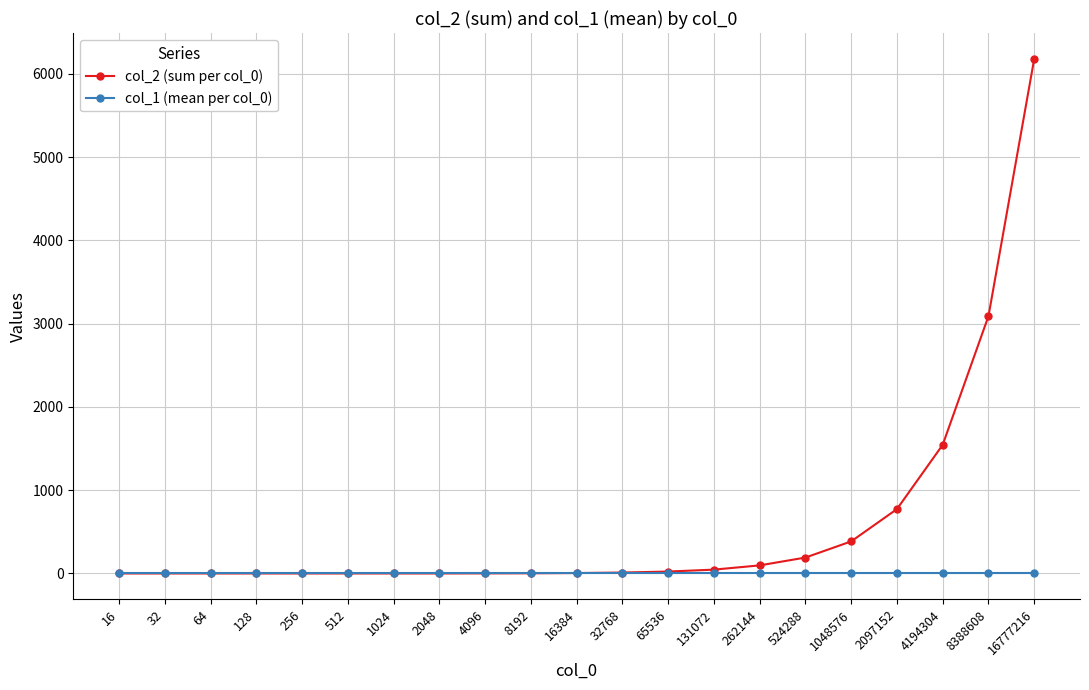

At how many categories does at least one series exceed 331?

5